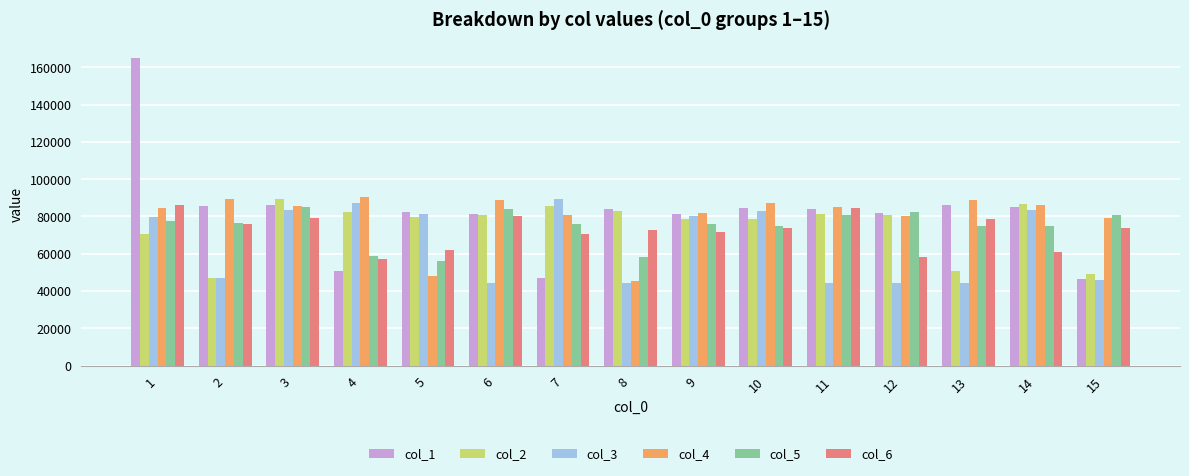

What is the total value across all series at 12?

427985